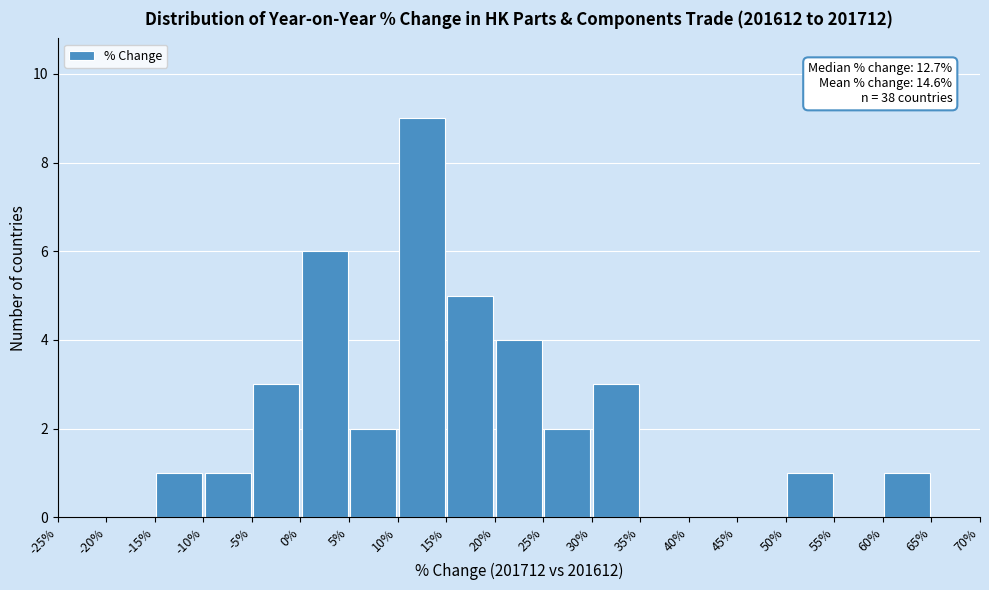

Which range on the x-axis has the tallest bar?

10% to 15%